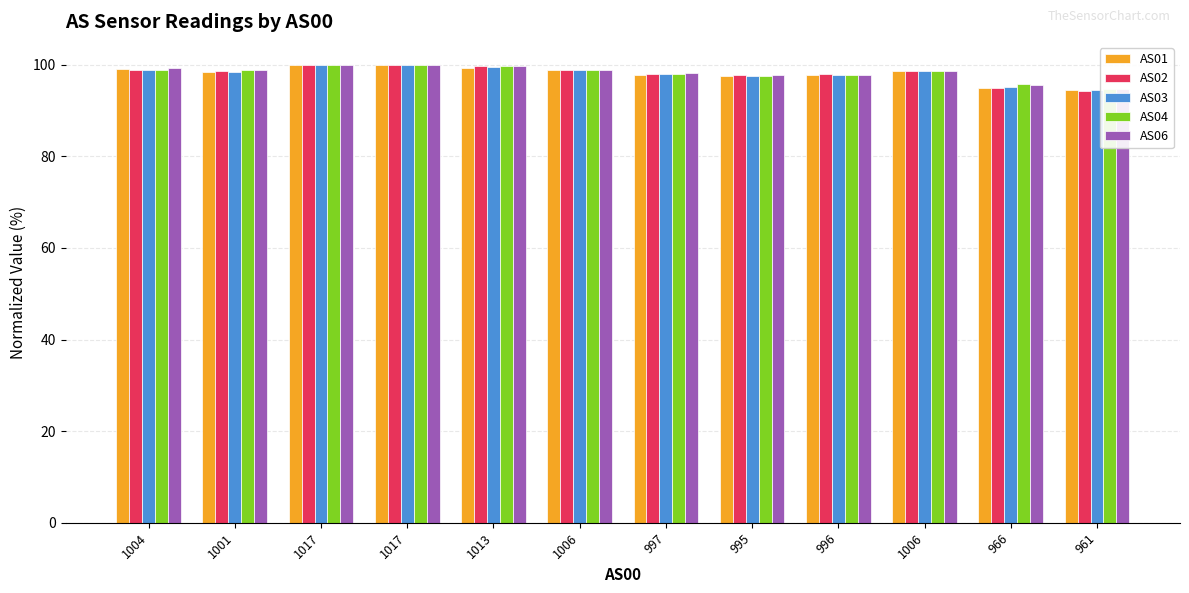

How many data points does each series have?

12